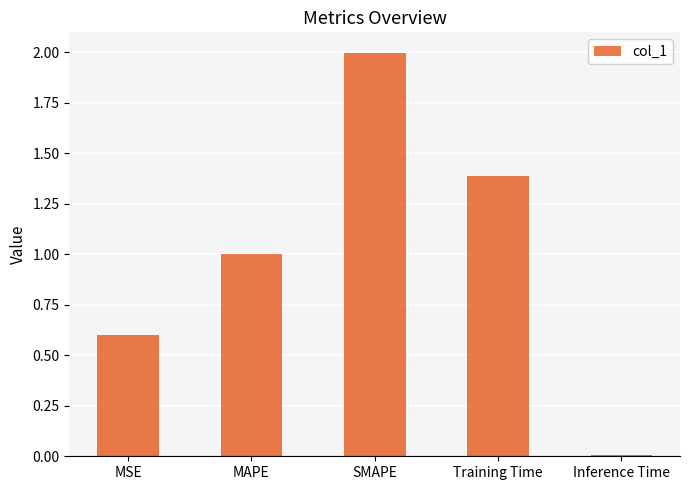

Does the chart contain stacked bars?

No